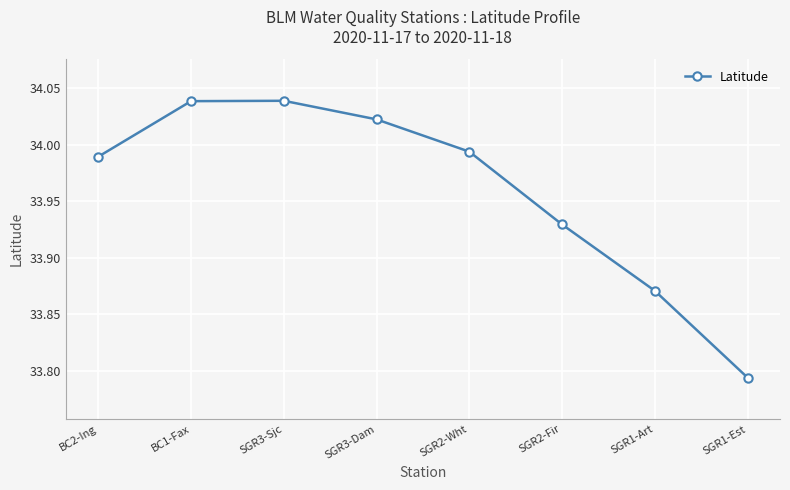

What is the label of the 7th point from the left?

SGR1-Art